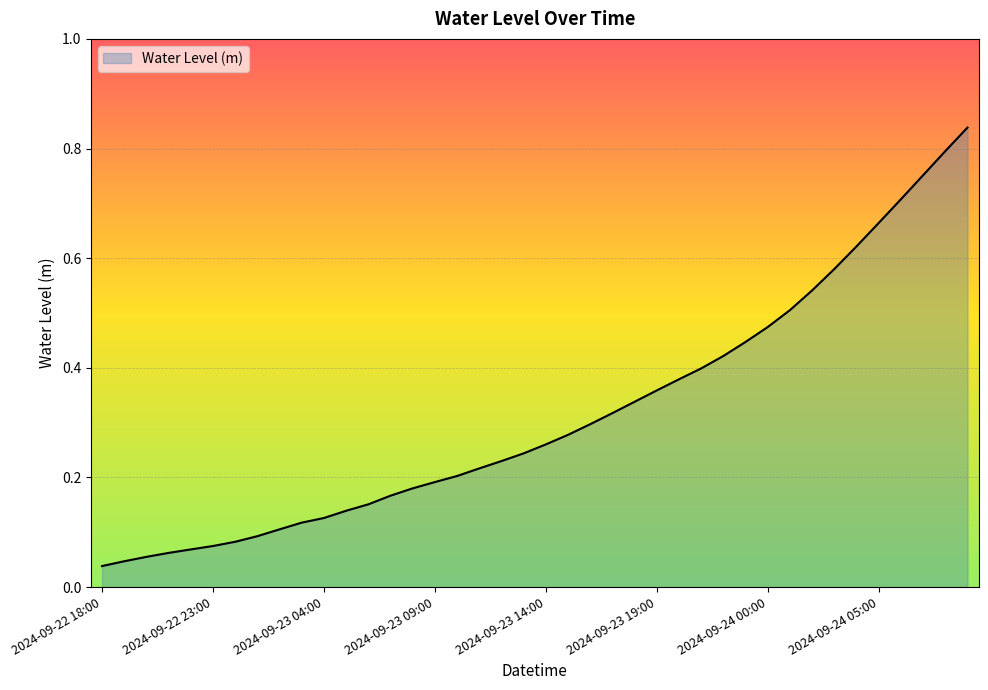

List the labels in order of value, largest first.

2024-09-24 09:00, 2024-09-24 08:00, 2024-09-24 07:00, 2024-09-24 06:00, 2024-09-24 05:00, 2024-09-24 04:00, 2024-09-24 03:00, 2024-09-24 02:00, 2024-09-24 01:00, 2024-09-24 00:00, 2024-09-23 23:00, 2024-09-23 22:00, 2024-09-23 21:00, 2024-09-23 20:00, 2024-09-23 19:00, 2024-09-23 18:00, 2024-09-23 17:00, 2024-09-23 16:00, 2024-09-23 15:00, 2024-09-23 14:00, 2024-09-23 13:00, 2024-09-23 12:00, 2024-09-23 11:00, 2024-09-23 10:00, 2024-09-23 09:00, 2024-09-23 08:00, 2024-09-23 07:00, 2024-09-23 06:00, 2024-09-23 05:00, 2024-09-23 04:00, 2024-09-23 03:00, 2024-09-23 02:00, 2024-09-23 01:00, 2024-09-23 00:00, 2024-09-22 23:00, 2024-09-22 22:00, 2024-09-22 21:00, 2024-09-22 20:00, 2024-09-22 19:00, 2024-09-22 18:00